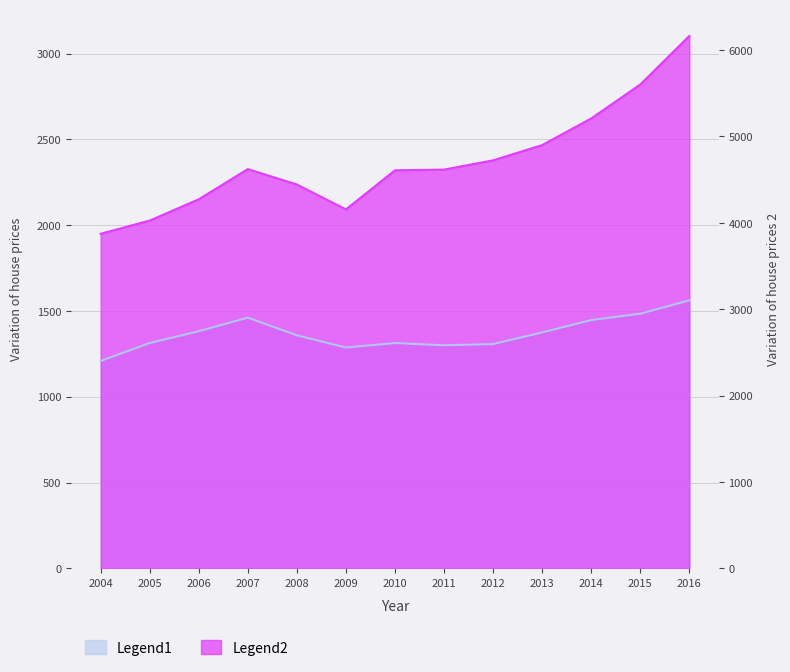

At which category is the sum across all series the highest?

2016